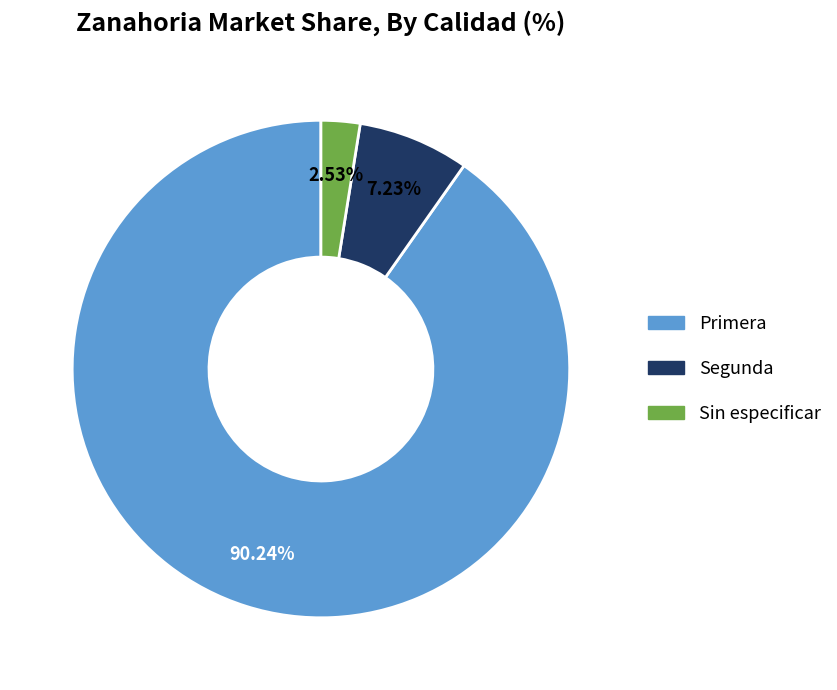

To the nearest percent, what is the average slice percentage?

33%